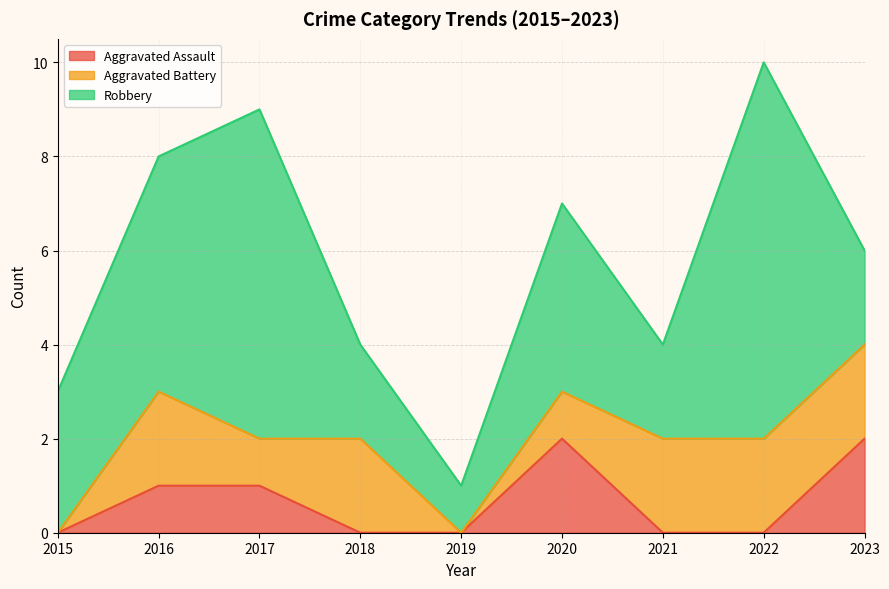

What is the difference between the second highest and minimum values in the Robbery series?

6